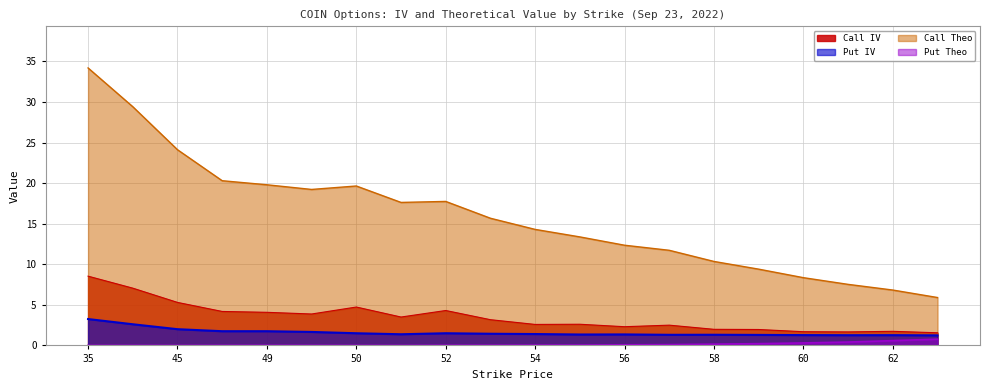

Reading left to right, extract all data points from this chart.

Call IV: 35=8.5	40=7.1	45=5.3	48.5=4.2	49=4.1	49.5=3.9	50=4.7	51=3.5	52=4.3	53=3.2	54=2.6	55=2.6	56=2.3	57=2.5	58=2.0	59=2.0	60=1.7	61=1.7	62=1.7	63=1.6
Put IV: 35=3.3	40=2.6	45=2.0	48.5=1.8	49=1.8	49.5=1.7	50=1.5	51=1.4	52=1.5	53=1.4	54=1.4	55=1.3	56=1.4	57=1.3	58=1.3	59=1.3	60=1.3	61=1.3	62=1.3	63=1.2
Call Theo: 35=34.2	40=29.4	45=24.1	48.5=20.3	49=19.8	49.5=19.2	50=19.6	51=17.6	52=17.7	53=15.7	54=14.3	55=13.4	56=12.3	57=11.7	58=10.3	59=9.4	60=8.3	61=7.5	62=6.8	63=5.9
Put Theo: 35=0.0	40=0.0	45=0.0	48.5=0.0	49=0.0	49.5=0.0	50=0.0	51=0.0	52=0.0	53=0.0	54=0.0	55=0.0	56=0.1	57=0.1	58=0.2	59=0.2	60=0.3	61=0.4	62=0.6	63=0.8